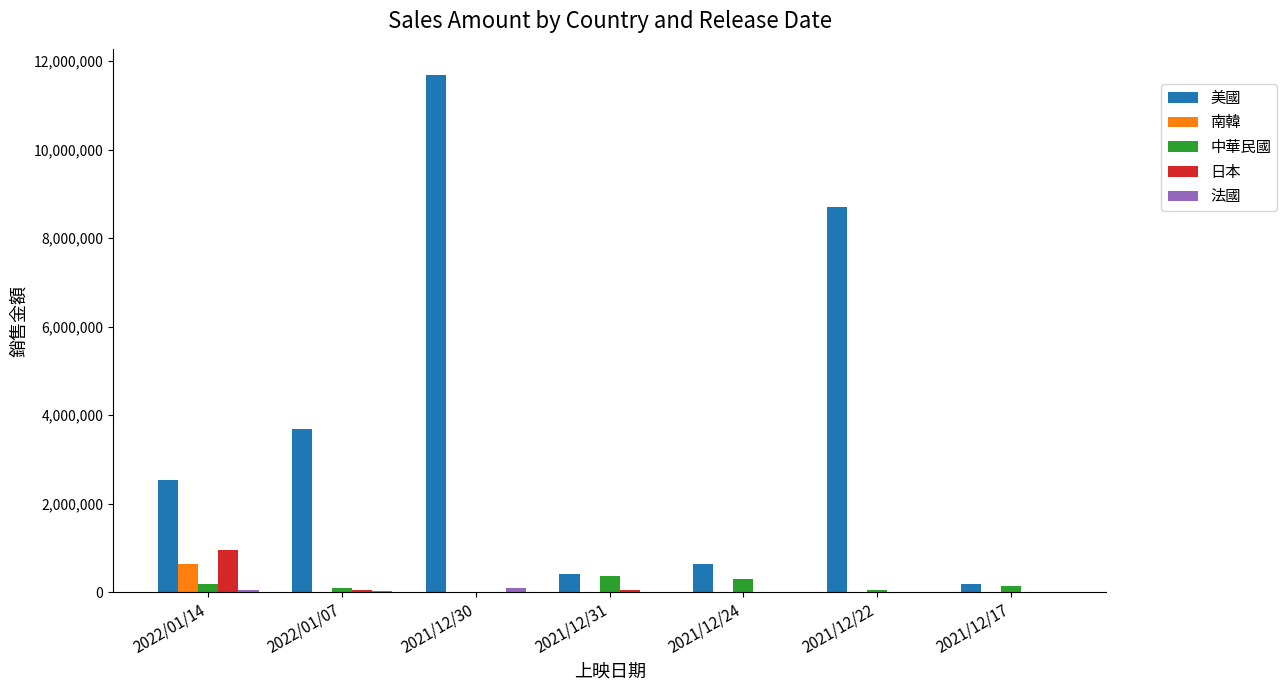

Which category has the highest value in the 日本 series?

2022/01/14